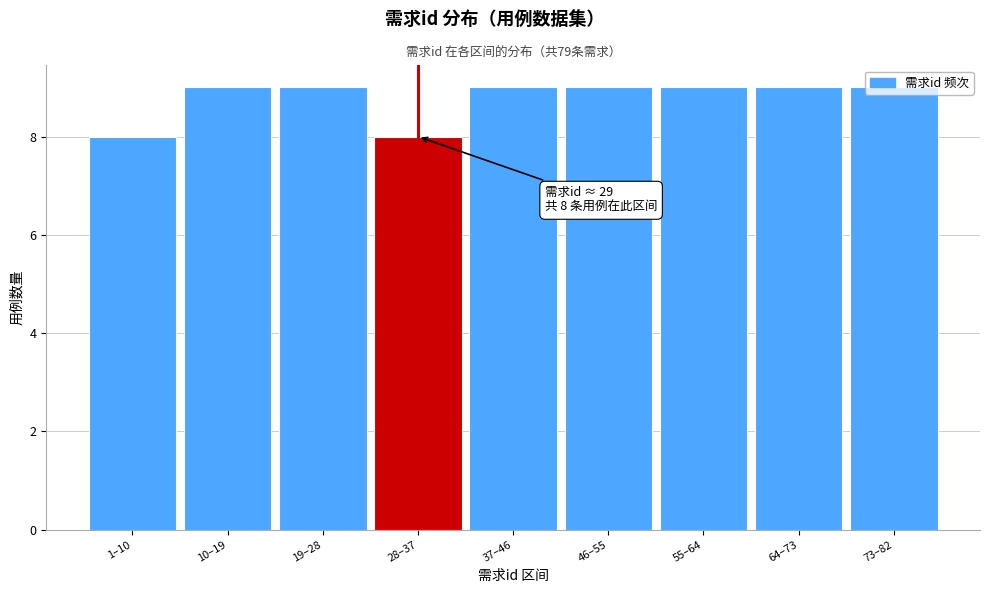

True or false: the data shows 9 at 37–46.

True